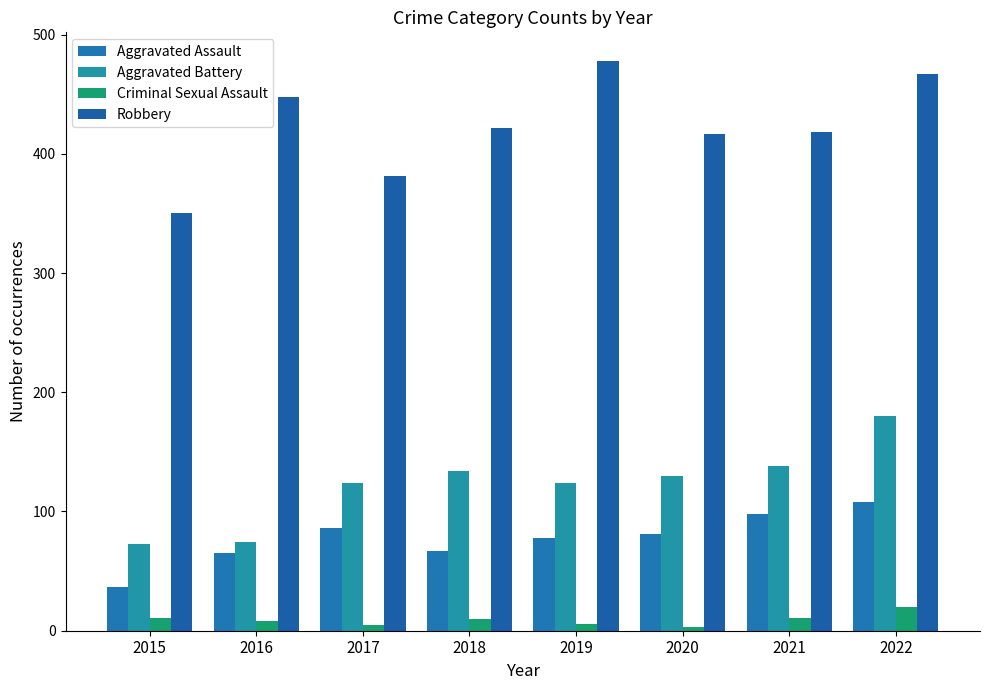

Does the chart contain stacked bars?

No